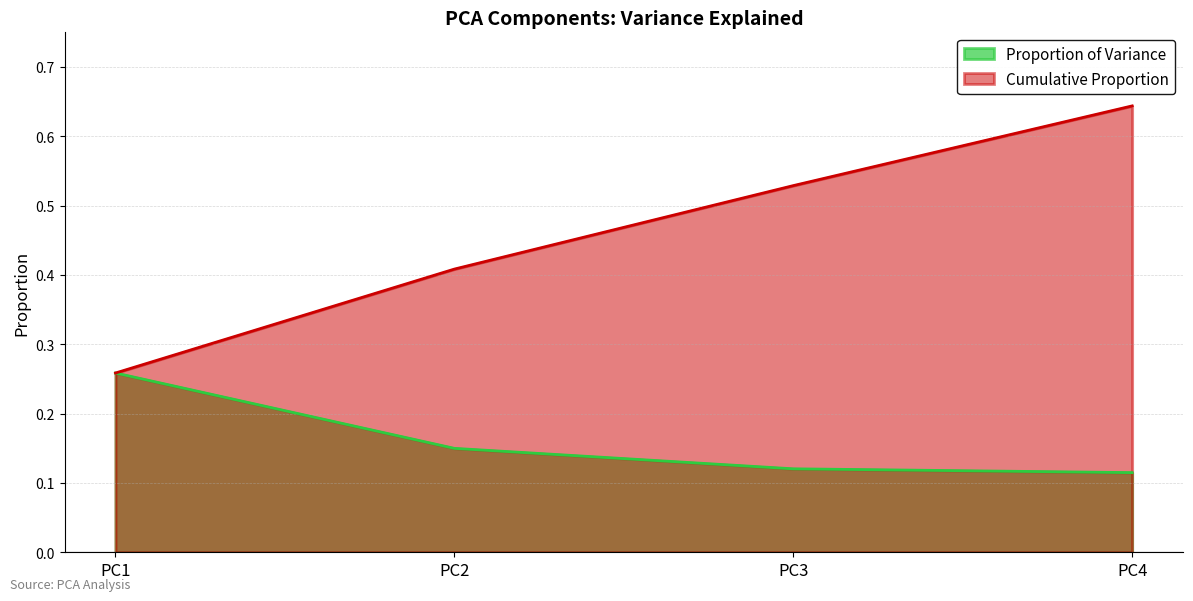

What is the spread (max minus min) of values at PC2?

0.3